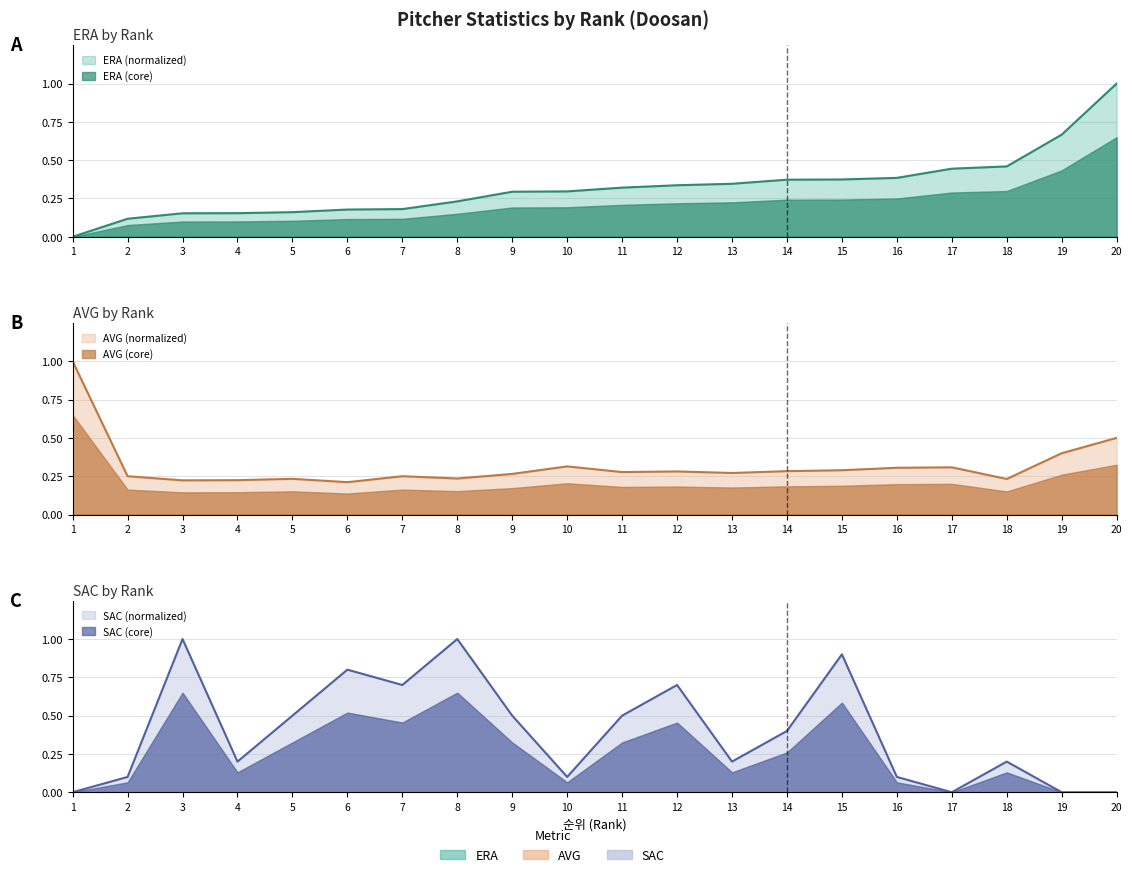

The value of ERA at 19 is 0.7. True or false?

True